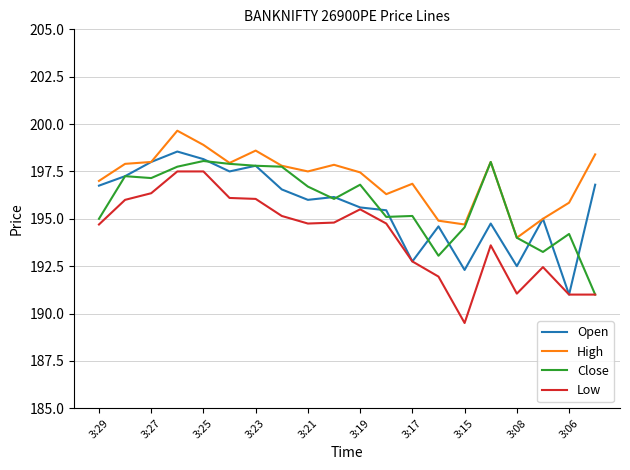

What is the greatest value displayed?

199.7